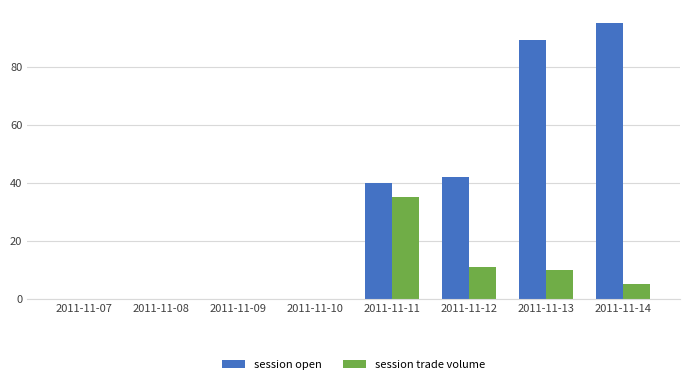

True or false: session trade volume has a value of 14.2 at 2011-11-13.

False